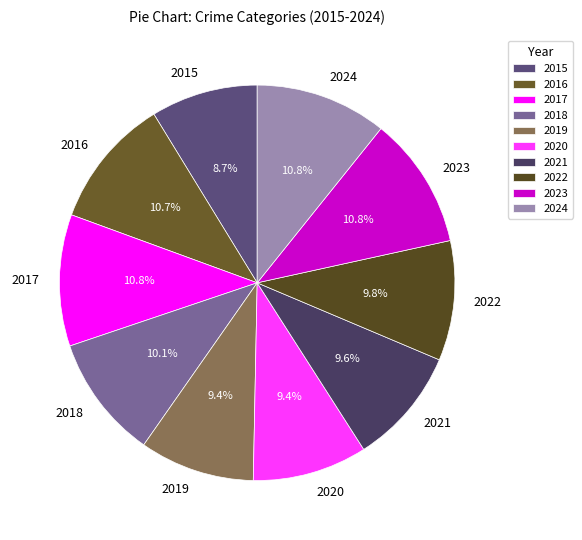

Does 2017 account for over 50% of the chart?

No